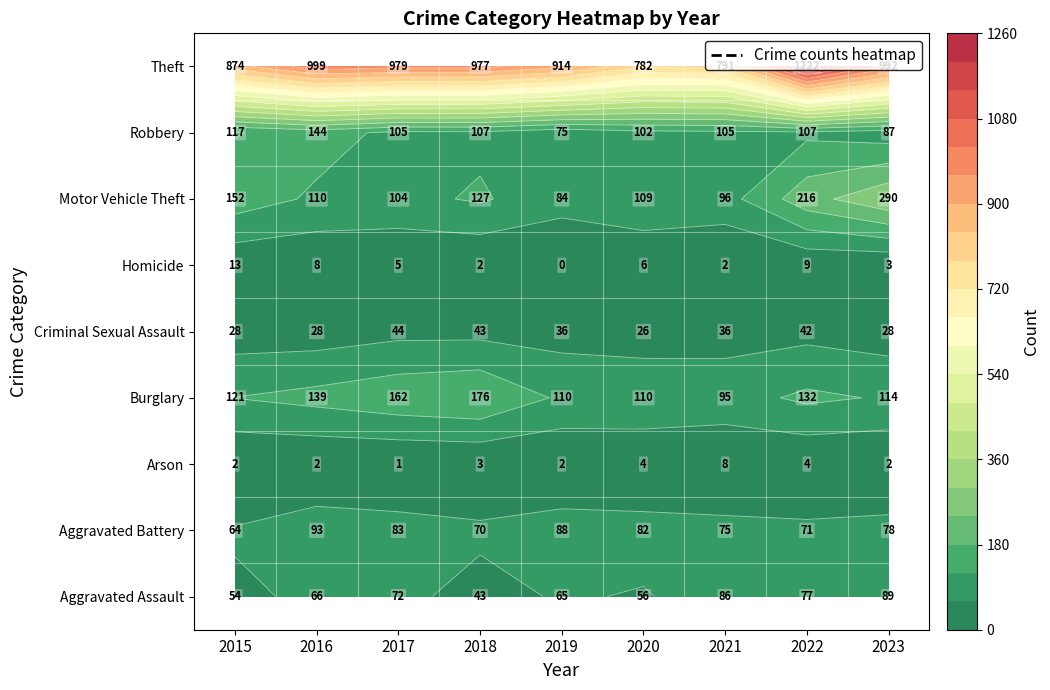

Reading right to left, transcribe all the data shown in this chart.

Aggravated Assault: 89	77	86	56	65	43	72	66	54
Aggravated Battery: 78	71	75	82	88	70	83	93	64
Arson: 2	4	8	4	2	3	1	2	2
Burglary: 114	132	95	110	110	176	162	139	121
Criminal Sexual Assault: 28	42	36	26	36	43	44	28	28
Homicide: 3	9	2	6	0	2	5	8	13
Motor Vehicle Theft: 290	216	96	109	84	127	104	110	152
Robbery: 87	107	105	102	75	107	105	144	117
Theft: 992	1222	791	782	914	977	979	999	874